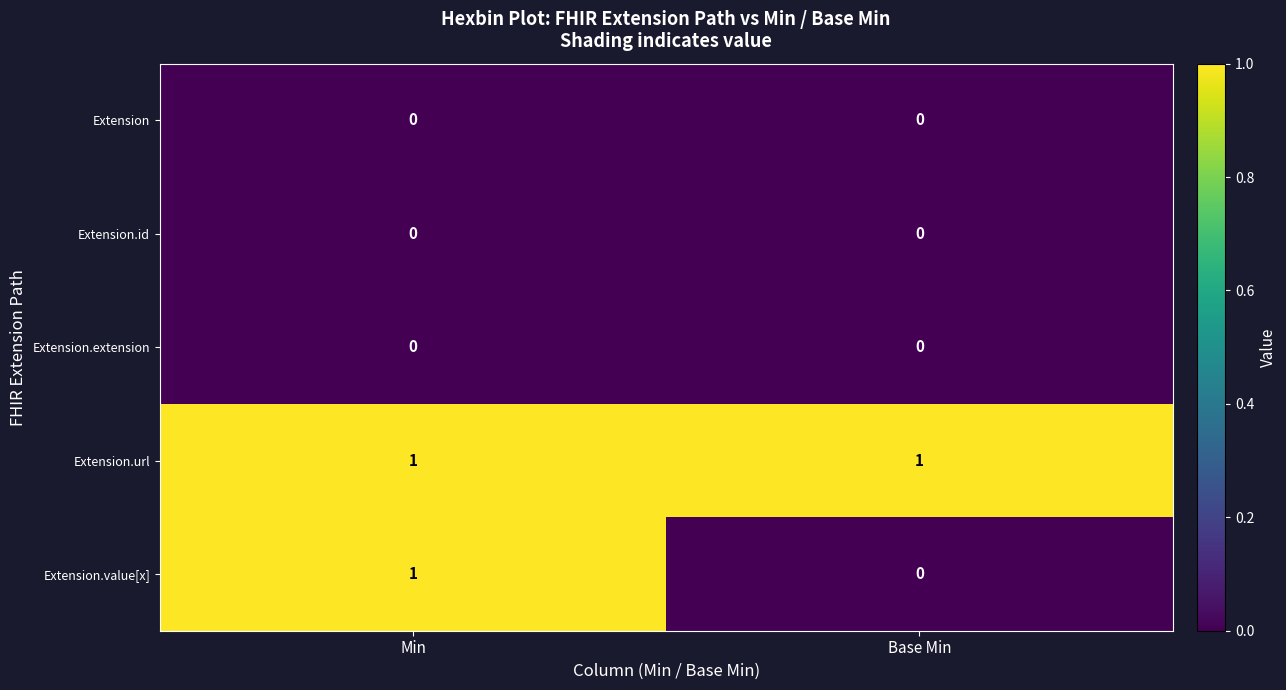

Which series has the largest total across all categories?

Extension.url